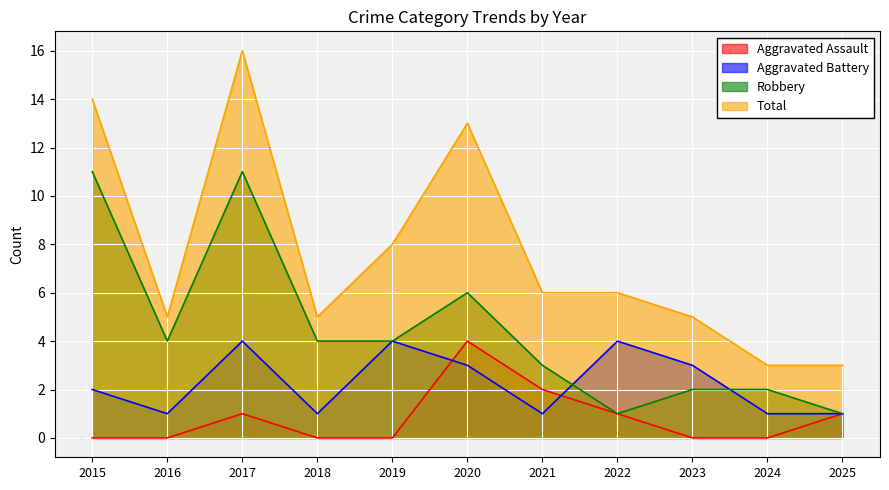

Reading right to left, list all the values displayed in this chart.

Aggravated Assault: 1	0	0	1	2	4	0	0	1	0	0
Aggravated Battery: 1	1	3	4	1	3	4	1	4	1	2
Robbery: 1	2	2	1	3	6	4	4	11	4	11
Total: 3	3	5	6	6	13	8	5	16	5	14